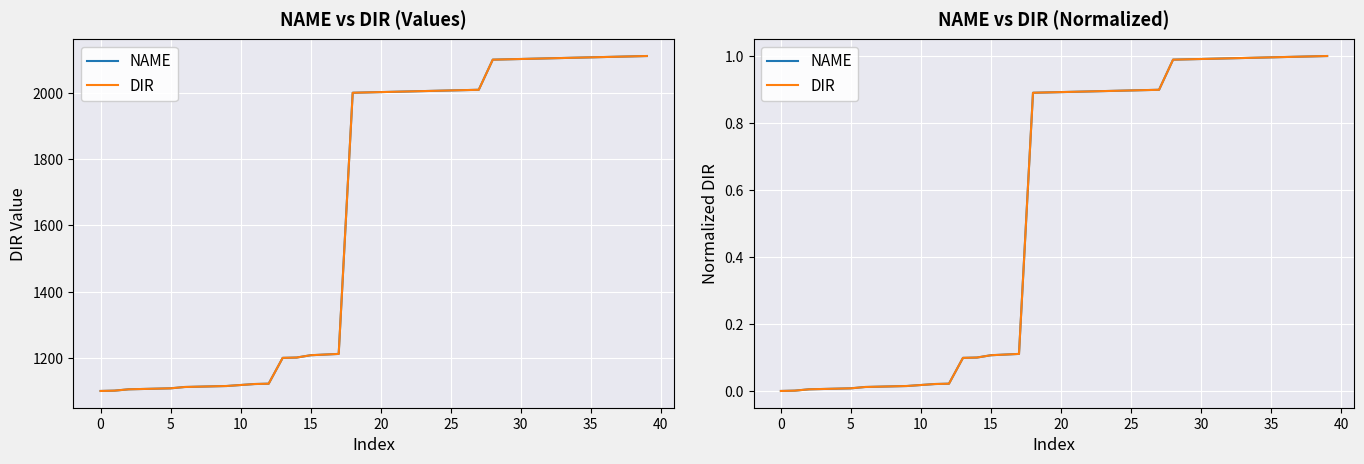

True or false: DIR and NAME cross at least once.

False